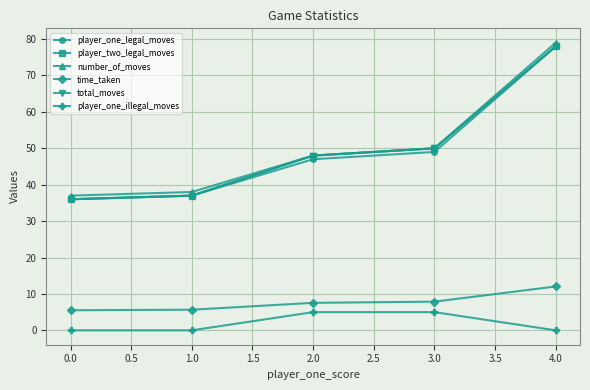

At which label does player_one_legal_moves reach its minimum?

0.0